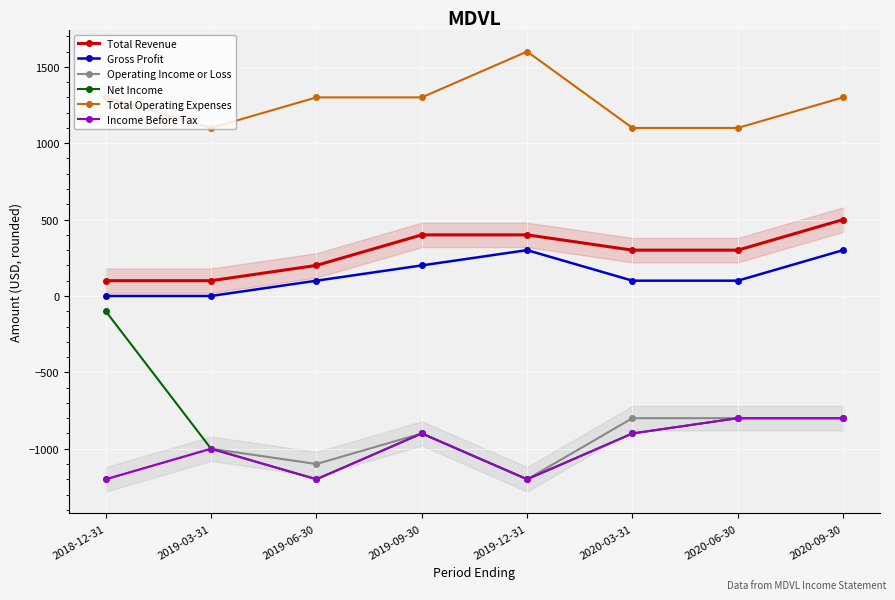

Reading left to right, transcribe all the data shown in this chart.

Total Revenue: 100	100	200	400	400	300	300	500
Gross Profit: 0	0	100	200	300	100	100	300
Operating Income or Loss: -1200	-1000	-1100	-900	-1200	-800	-800	-800
Net Income: -100	-1000	-1200	-900	-1200	-900	-800	-800
Total Operating Expenses: 1300	1100	1300	1300	1600	1100	1100	1300
Income Before Tax: -1200	-1000	-1200	-900	-1200	-900	-800	-800